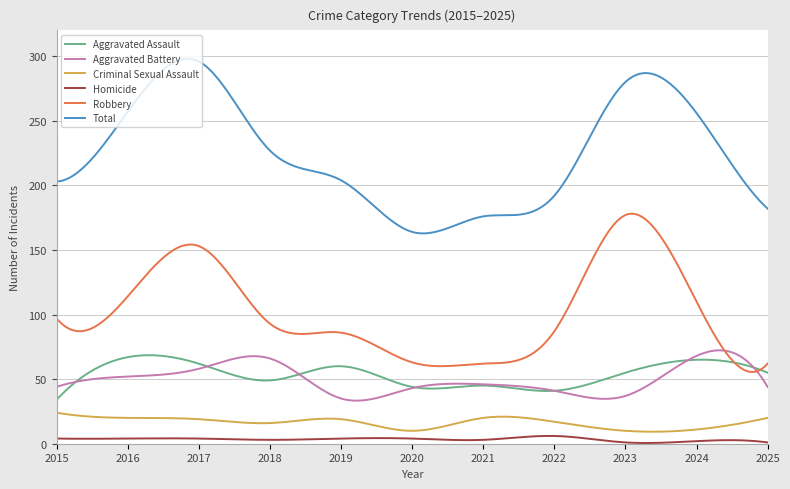

True or false: Aggravated Assault and Criminal Sexual Assault intersect in this chart.

False